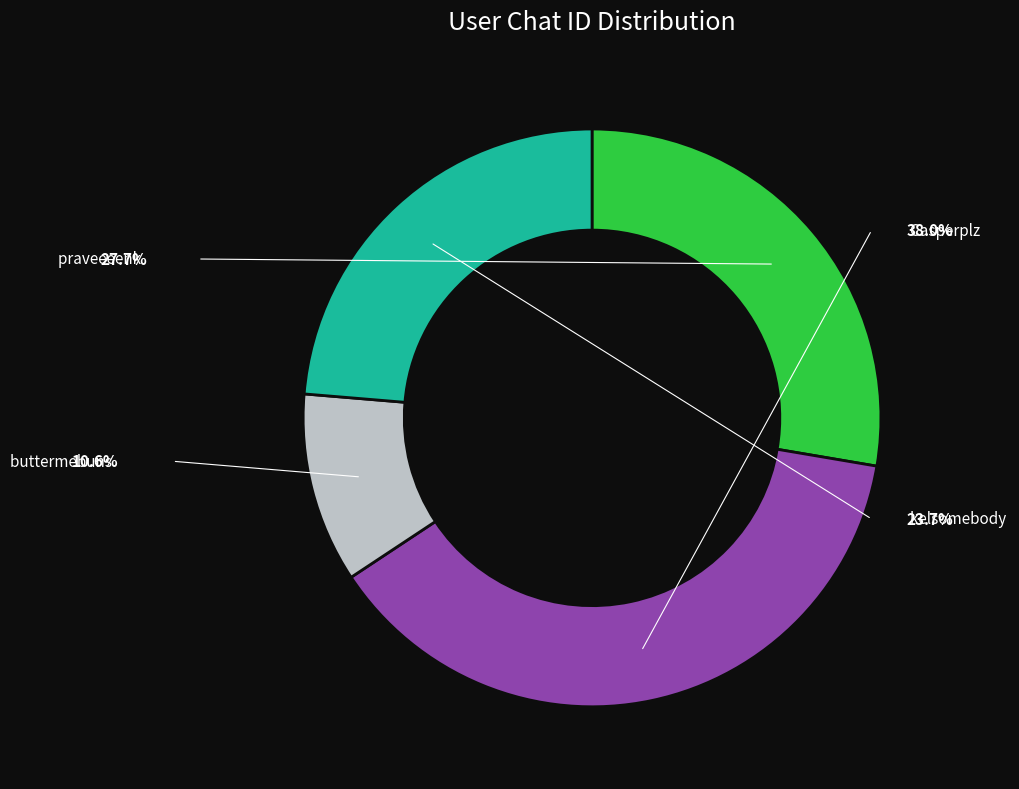

Which category has the smallest portion of the pie?

buttermebuns